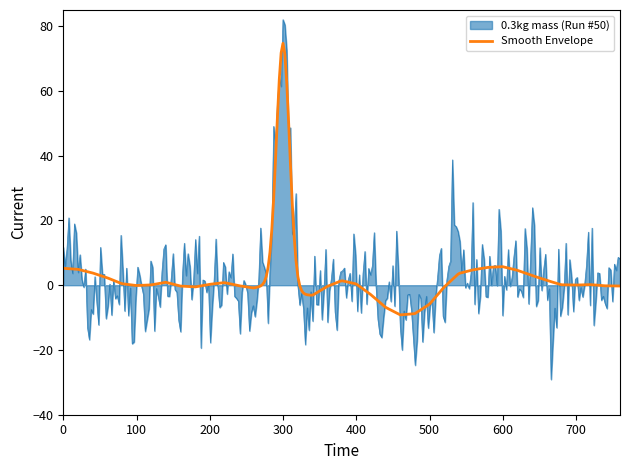

What is the minimum value for Smooth Envelope?

-9.2